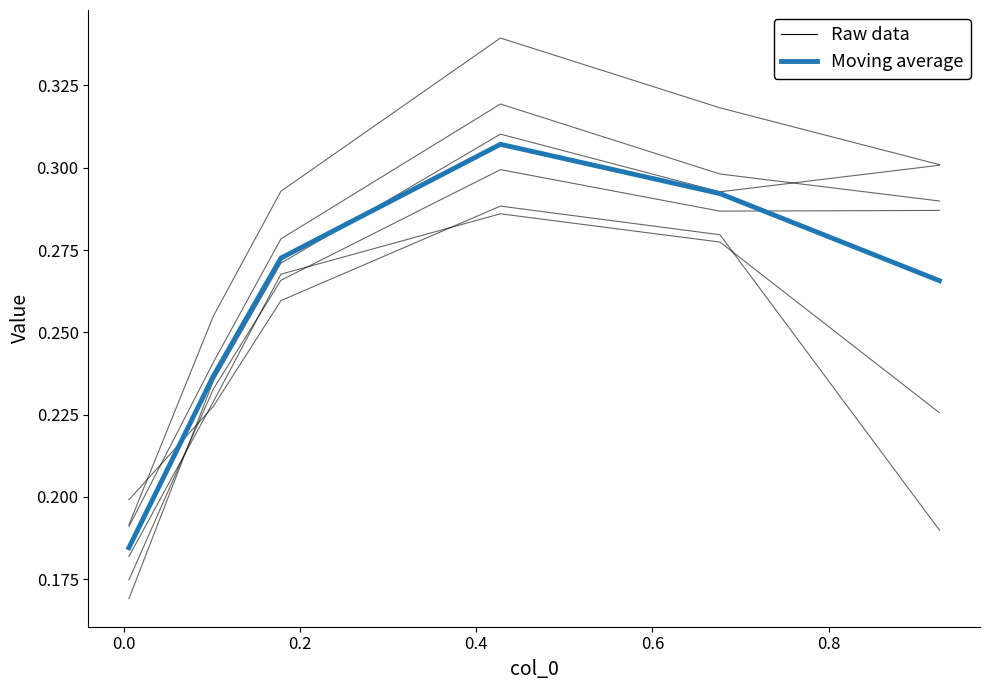

What is the sum of all values?

1.6